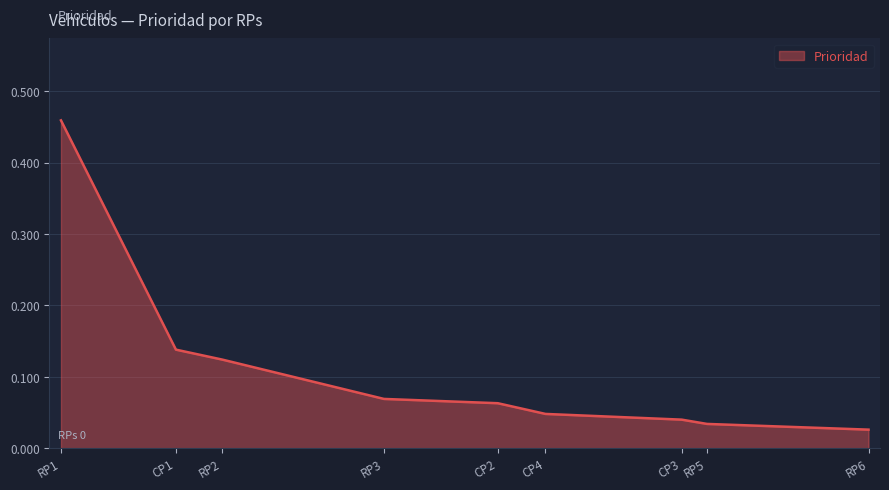

What position from the left is CP2?

5